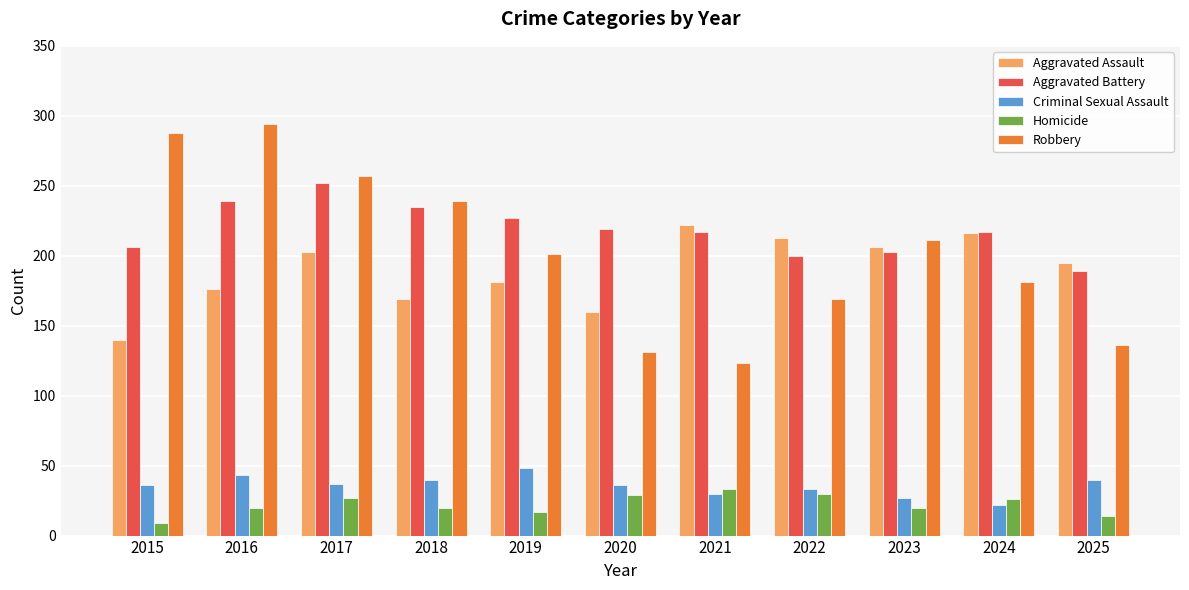

Is the value of Aggravated Assault at 2025 greater than the value of Homicide at 2019?

Yes